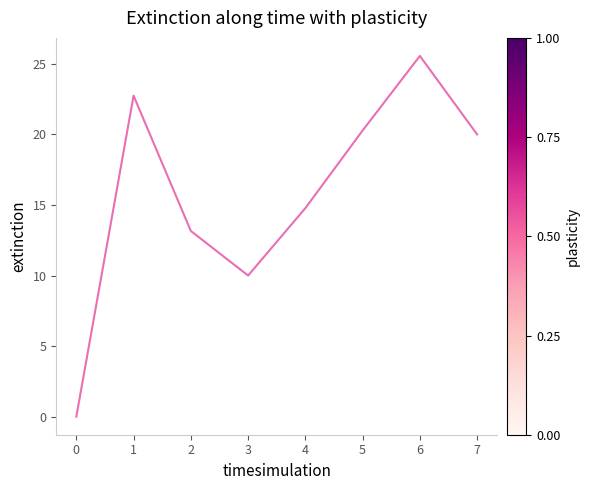

Rank the categories by value from highest to lowest.

6, 1, 5, 7, 4, 2, 3, 0